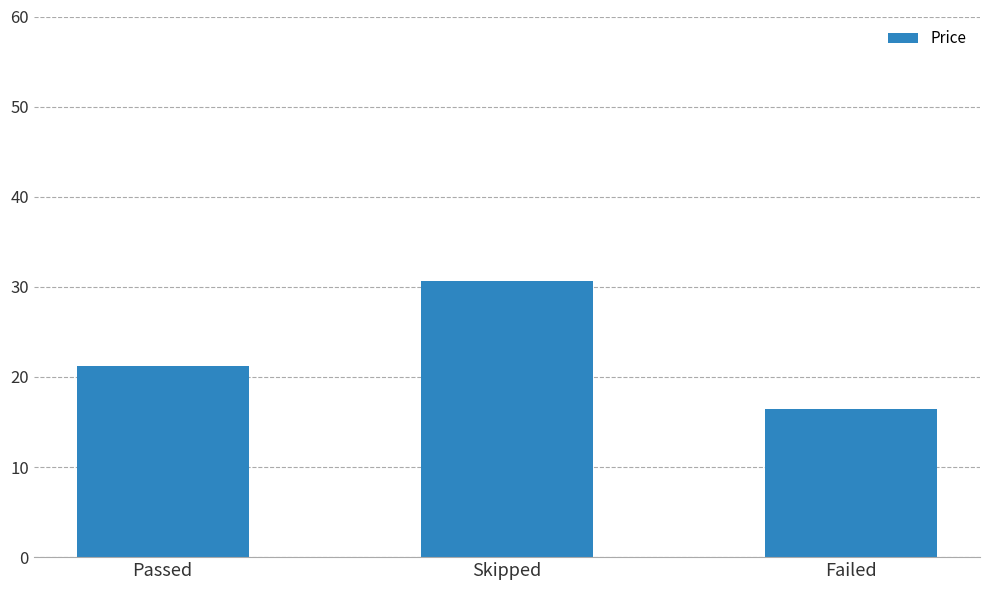

True or false: the data shows 21.2 at Passed.

True